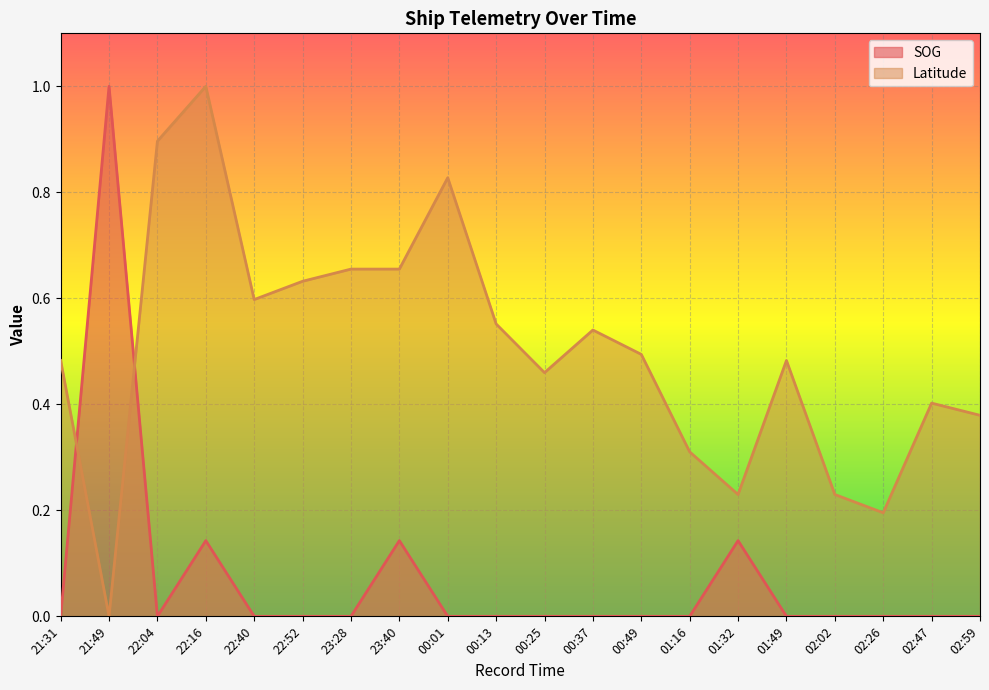

The value of SOG at 00:49 is 0.0. True or false?

True